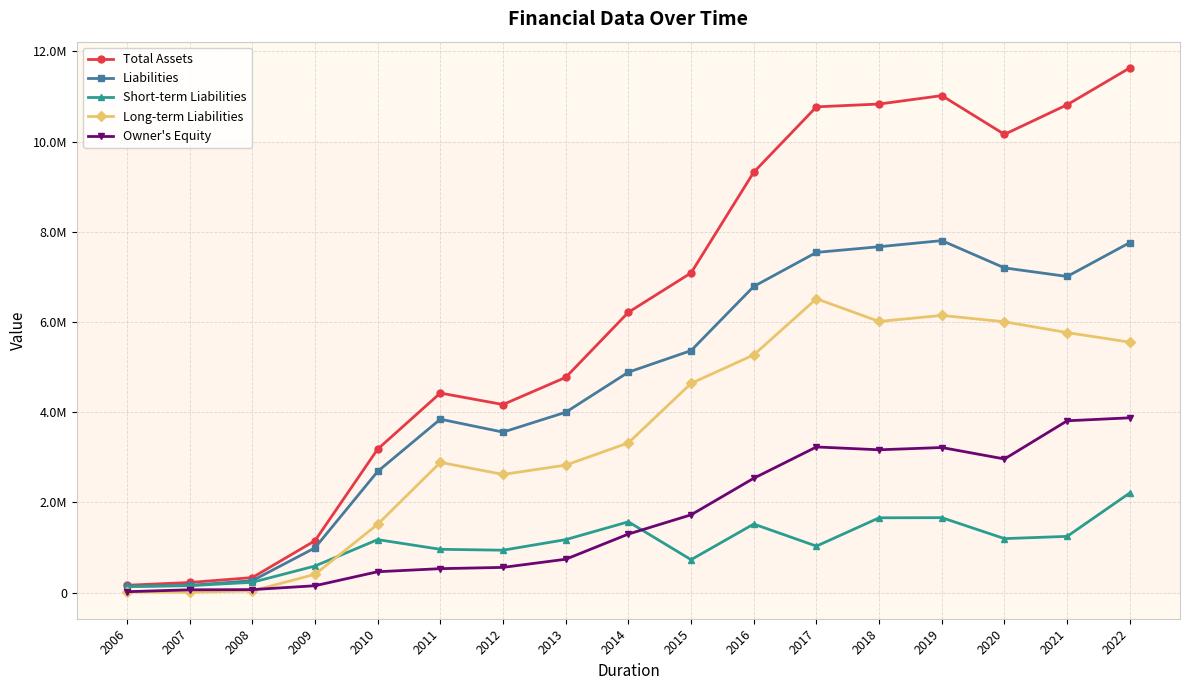

Does the chart have visible grid lines?

Yes